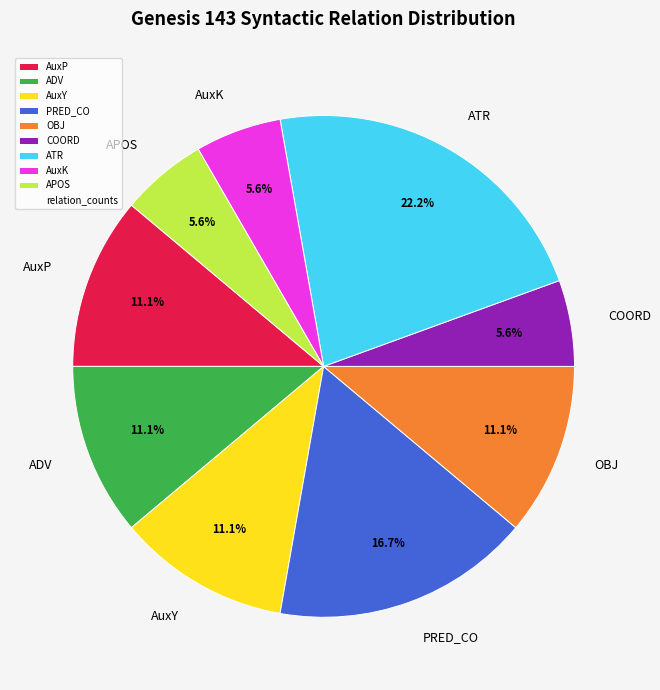

What is the ratio of the value at AuxP to the value at ADV?

1.0